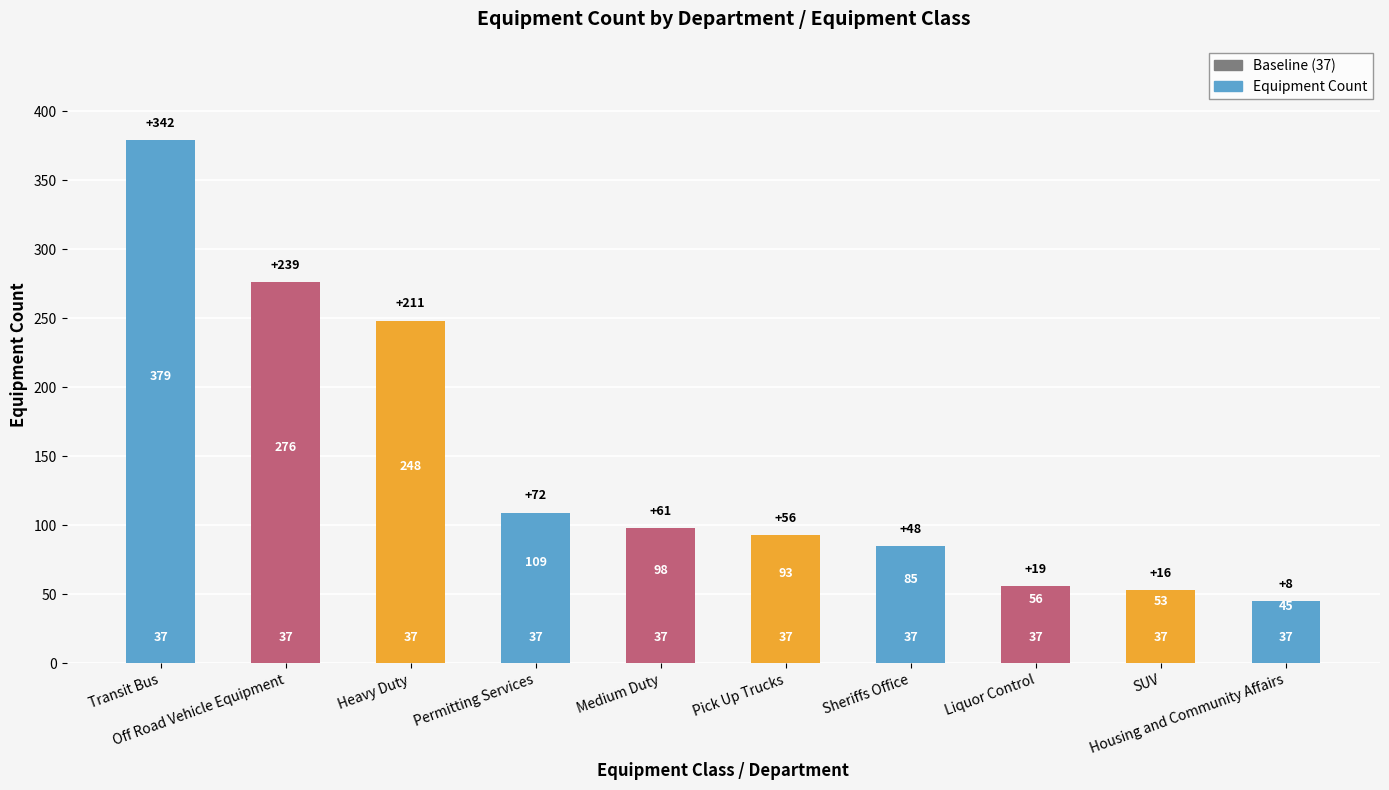

What is the minimum value shown in the chart?

45